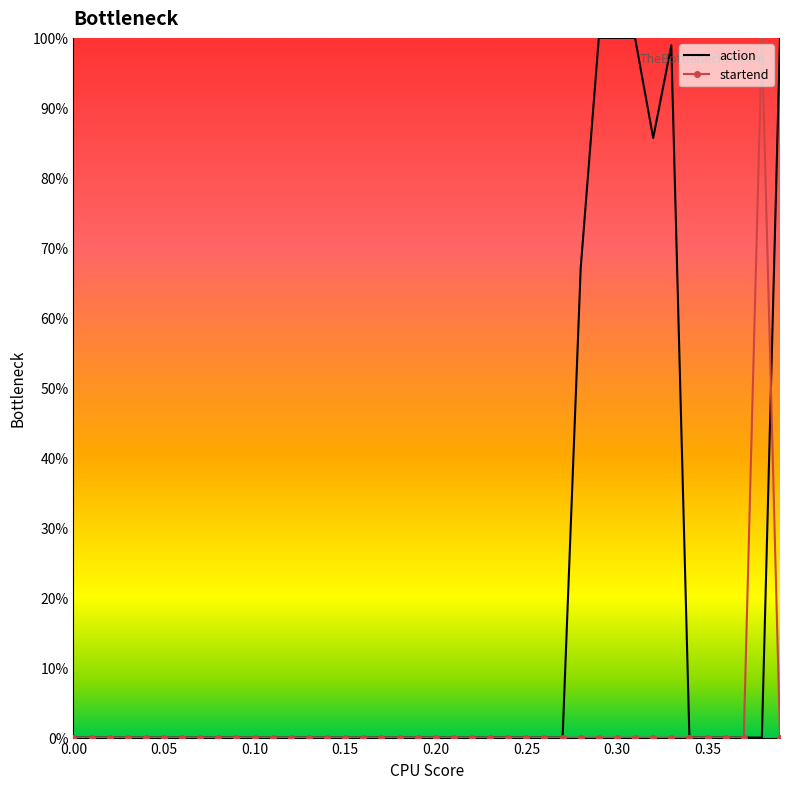

How many times do startend and action cross each other?

16